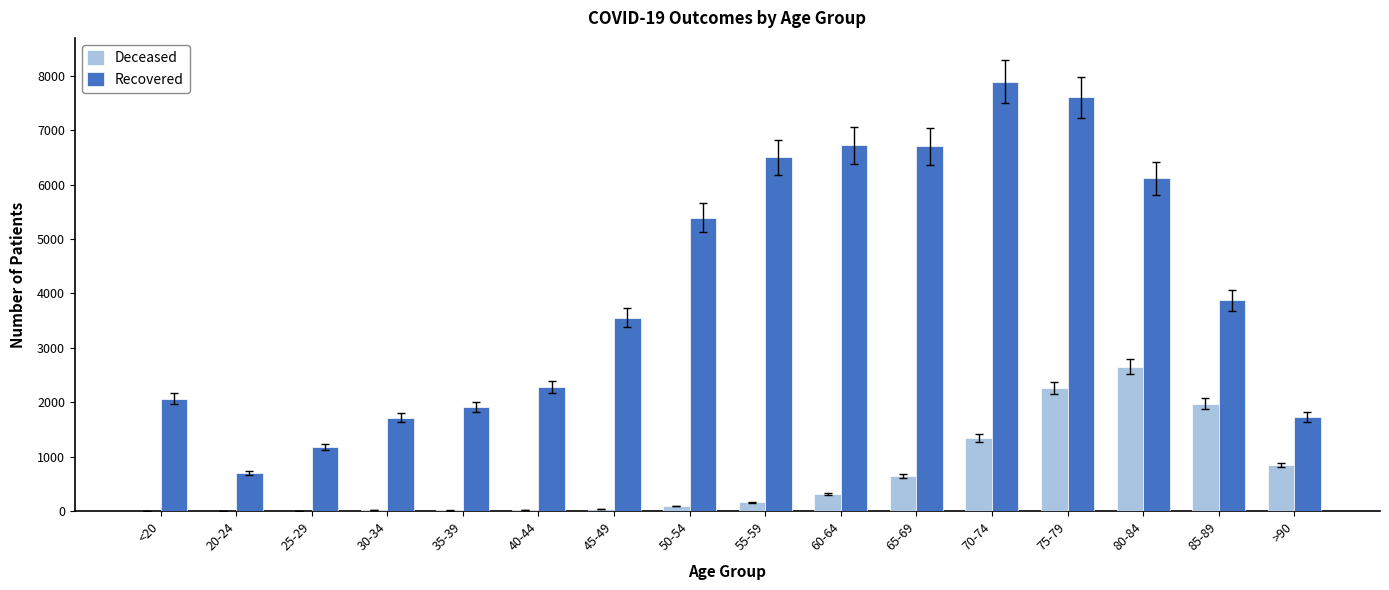

Which series changed the most between 55-59 and 75-79?

Deceased